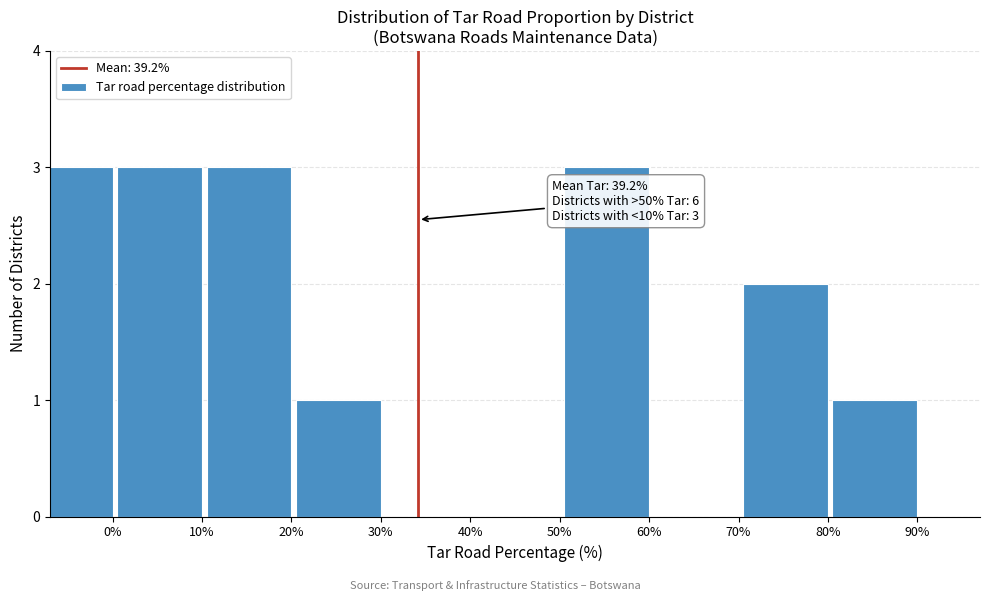

Reading left to right, what are all the values shown in this chart?

0%=3	10%=3	20%=3	30%=1	40%=0	50%=0	60%=3	70%=0	80%=2	90%=1